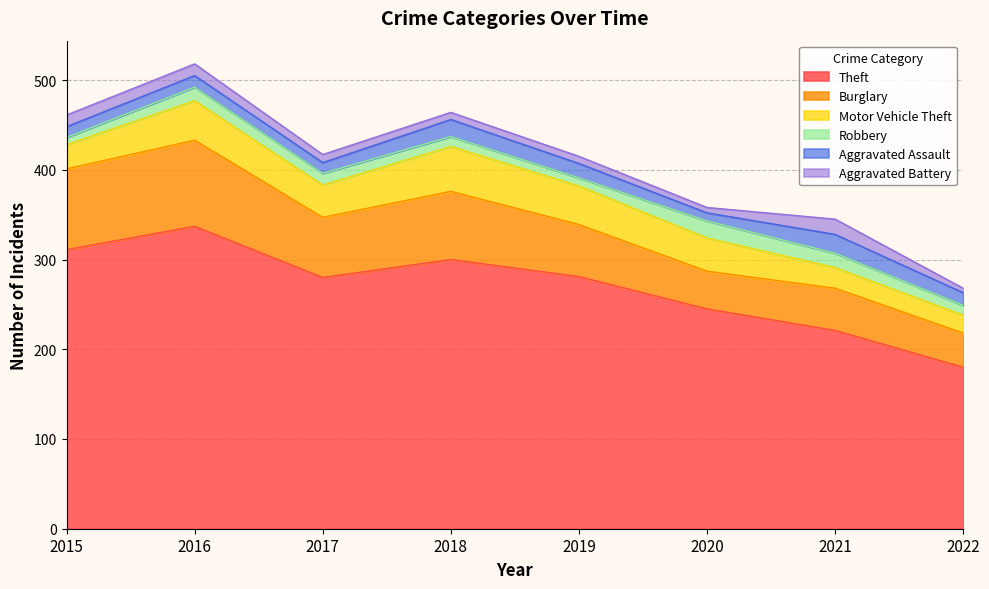

What is the average value of the Aggravated Battery series?

10